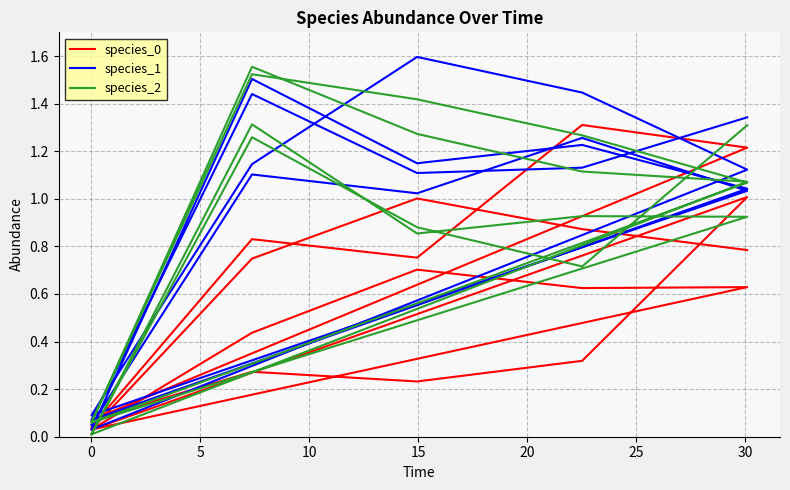

What is the maximum value shown in the chart?

1.6